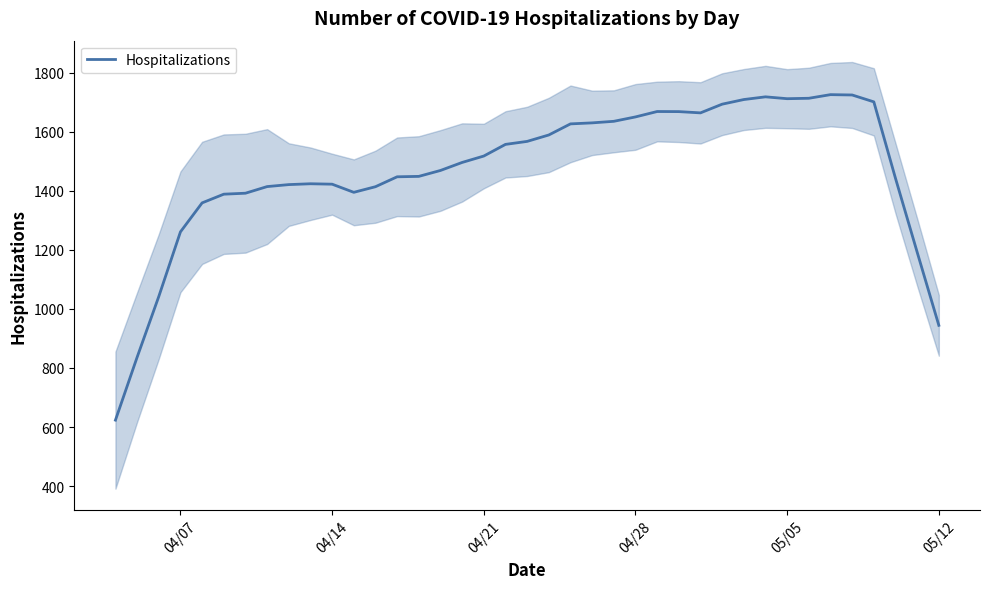

What is the maximum value for Hospitalizations?

1725.4